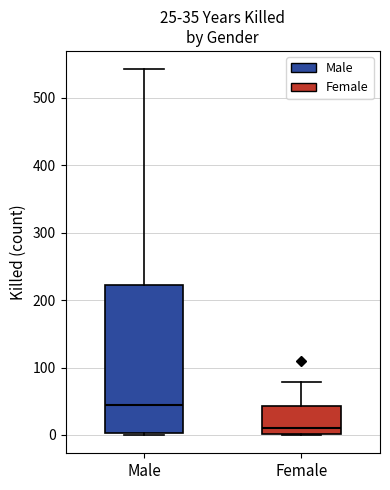

Which box has the highest median line?

Male